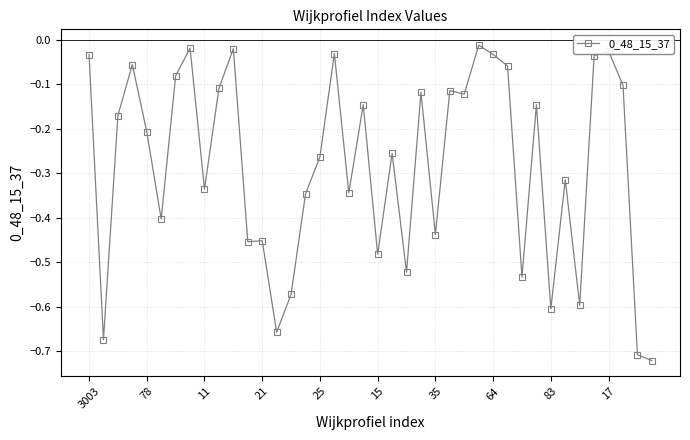

True or false: there are more than 0 points higher than both neighbors.

True